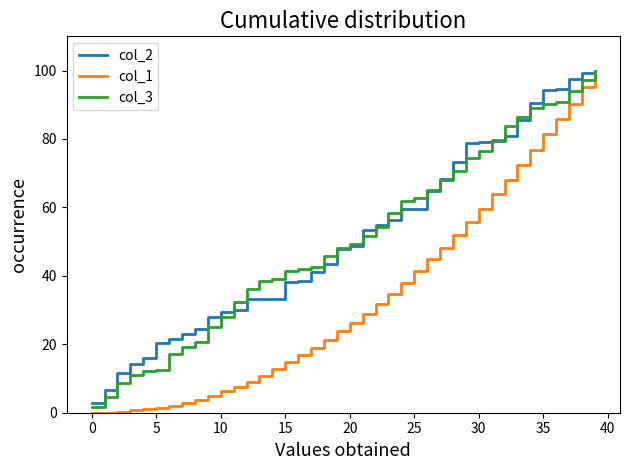

How many values in the col_3 series exceed 49?

20